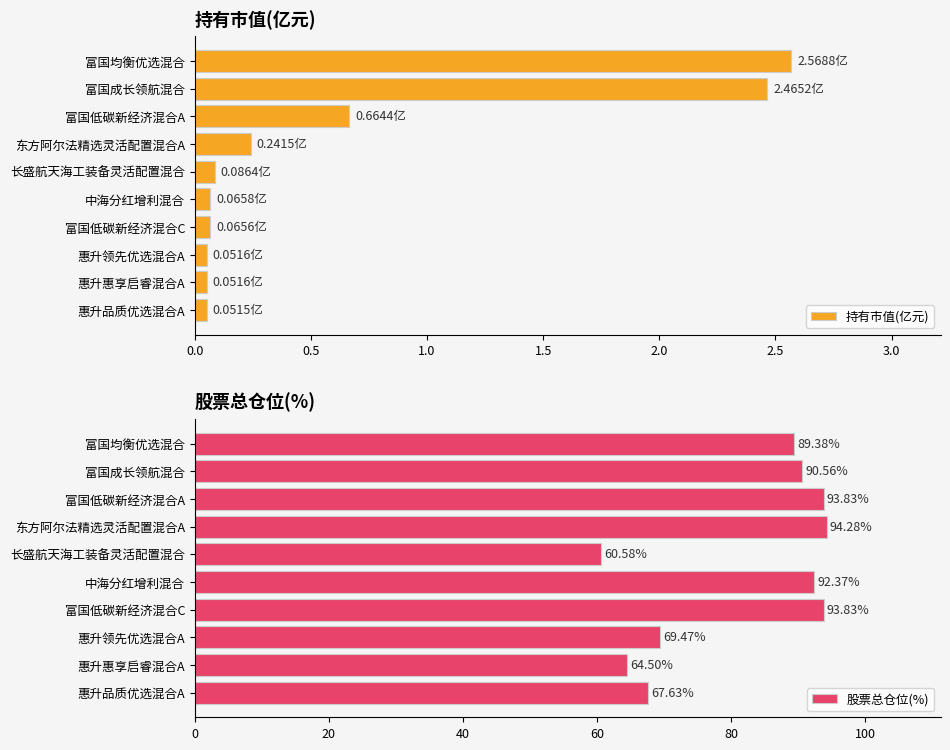

Rank the series by their maximum value, from lowest to highest.

持有市值(亿元), 股票总仓位(%)